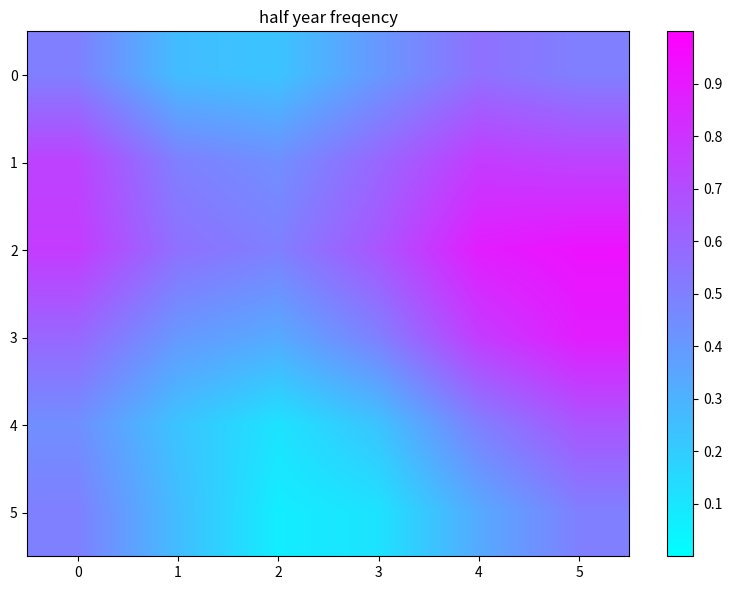

At how many categories does at least one series exceed 0?

6